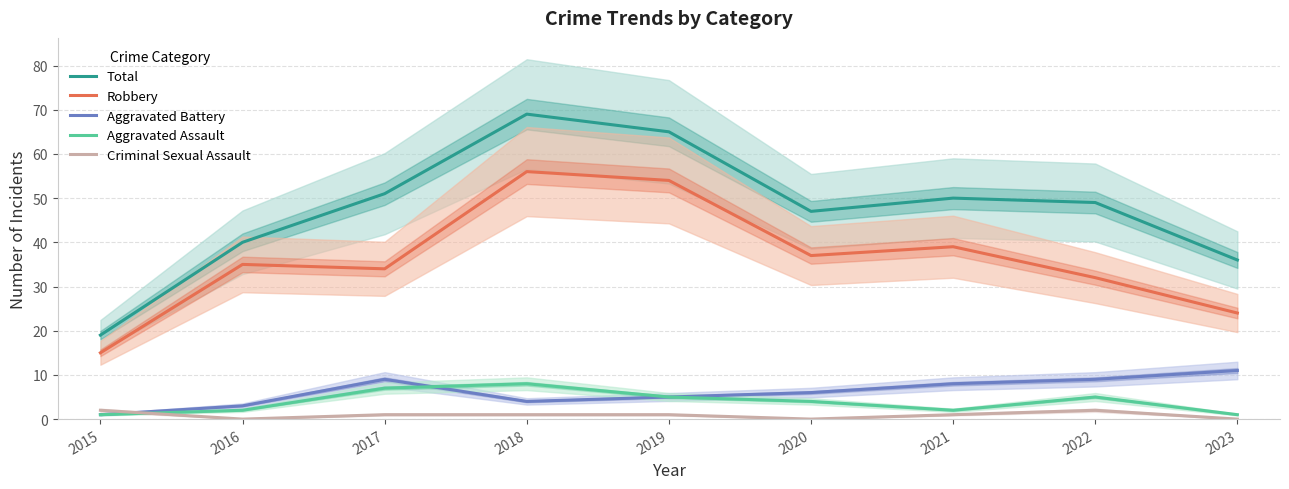

At which label does Robbery first exceed 35?

2018